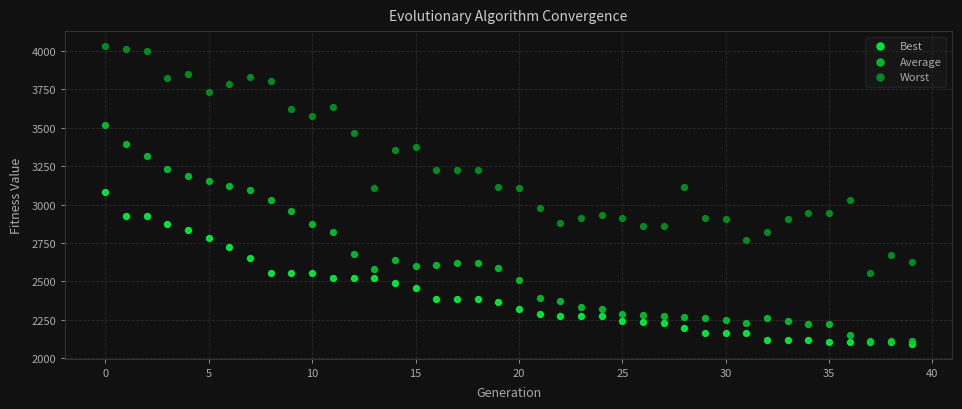

Which series contains the highest Y value?

Worst